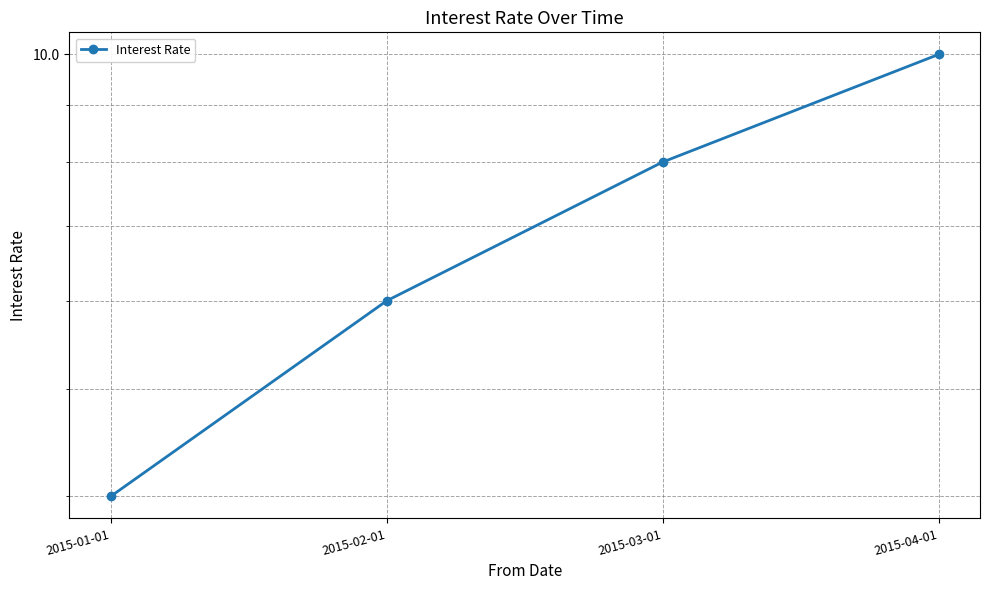

What is the change in value from 2015-01-01 to 2015-02-01?

+2